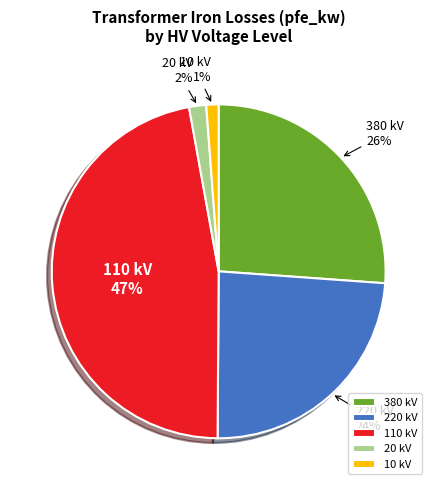

What percentage is the 380 slice, to the nearest percent?

26%